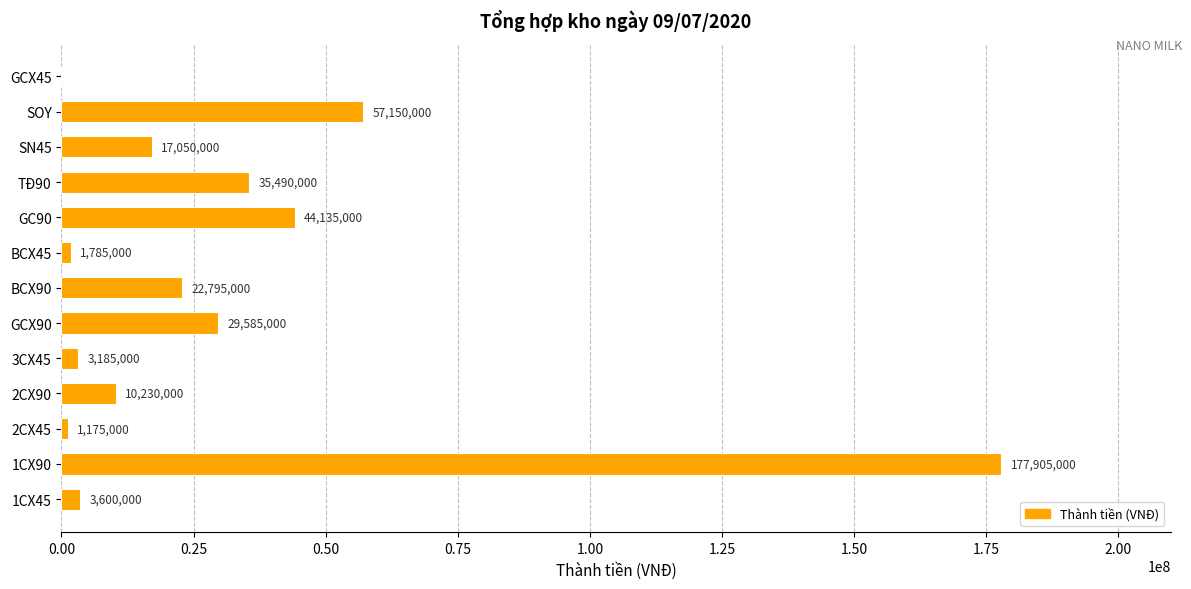

What is the sum of all values?

404085000